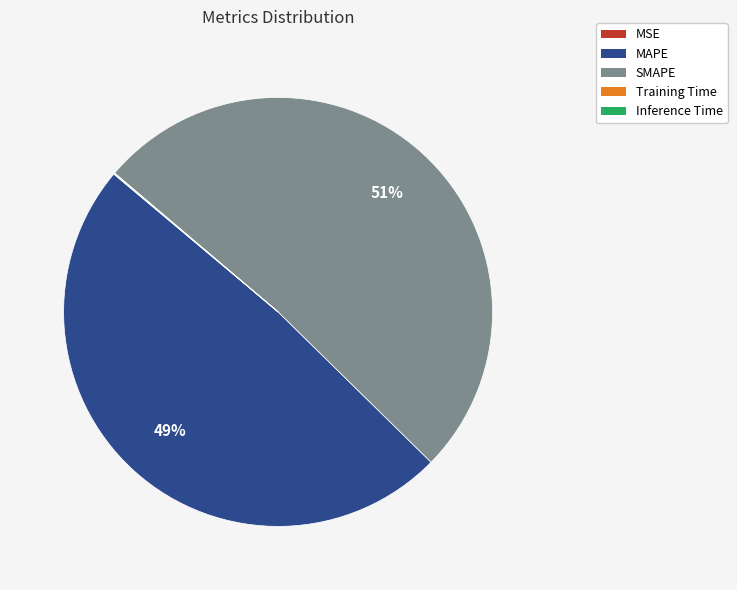

What is the largest slice in the pie chart?

SMAPE